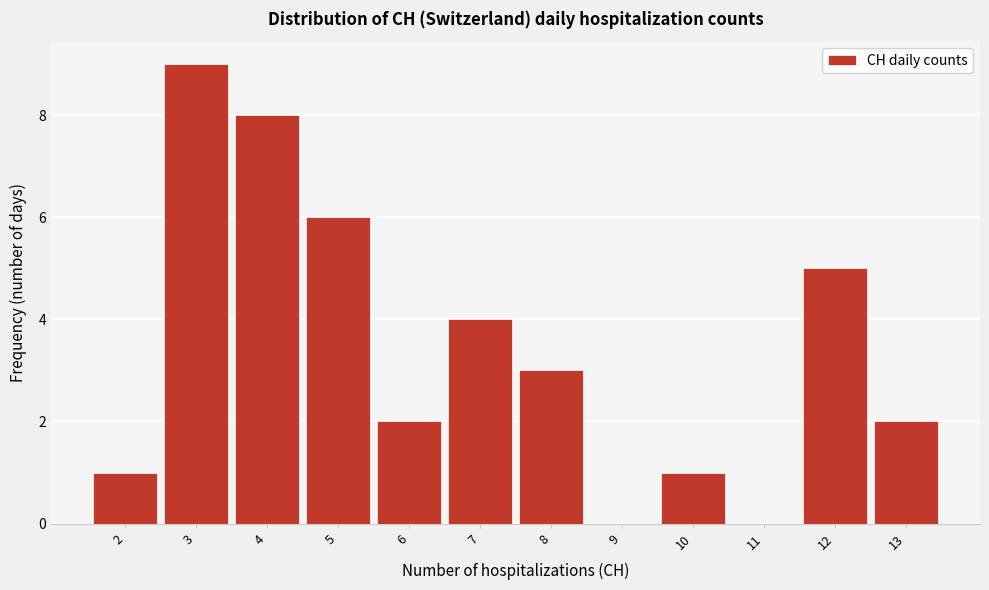

Reading left to right, extract all data points from this chart.

2=1	3=9	4=8	5=6	6=2	7=4	8=3	9=0	10=1	11=0	12=5	13=2